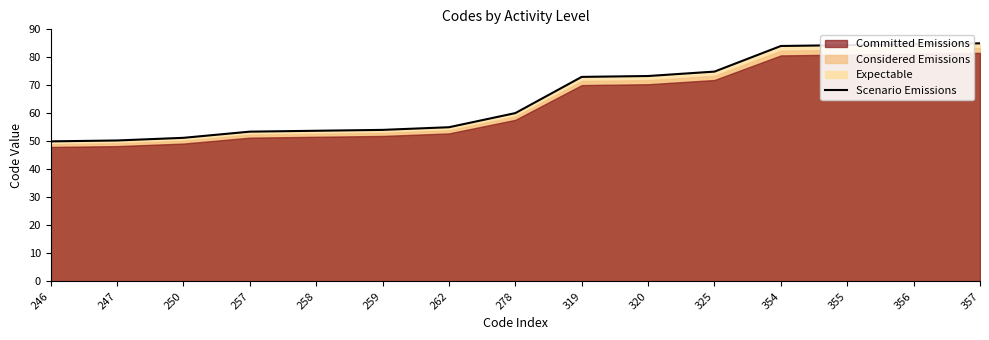

Between 250 and 258, which is larger?

258